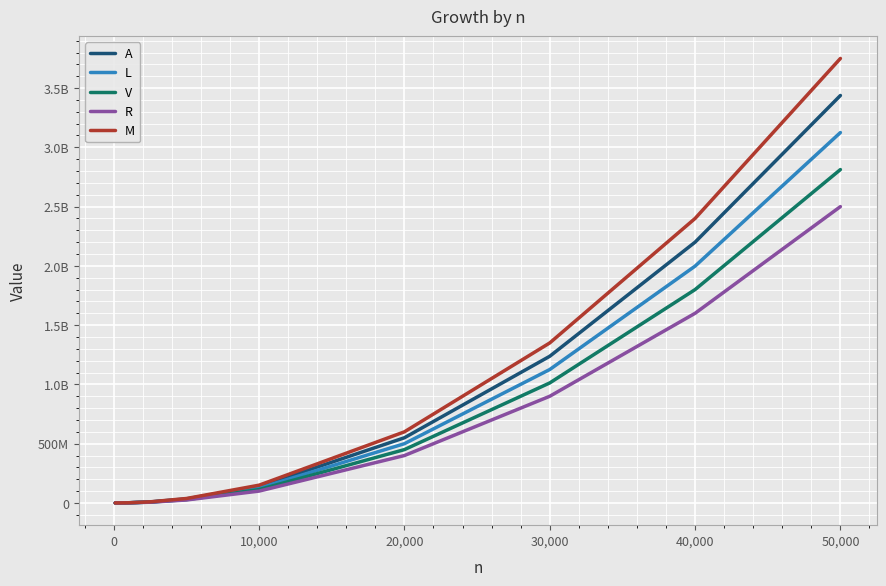

What are all the series names shown in the legend?

A, L, V, R, M